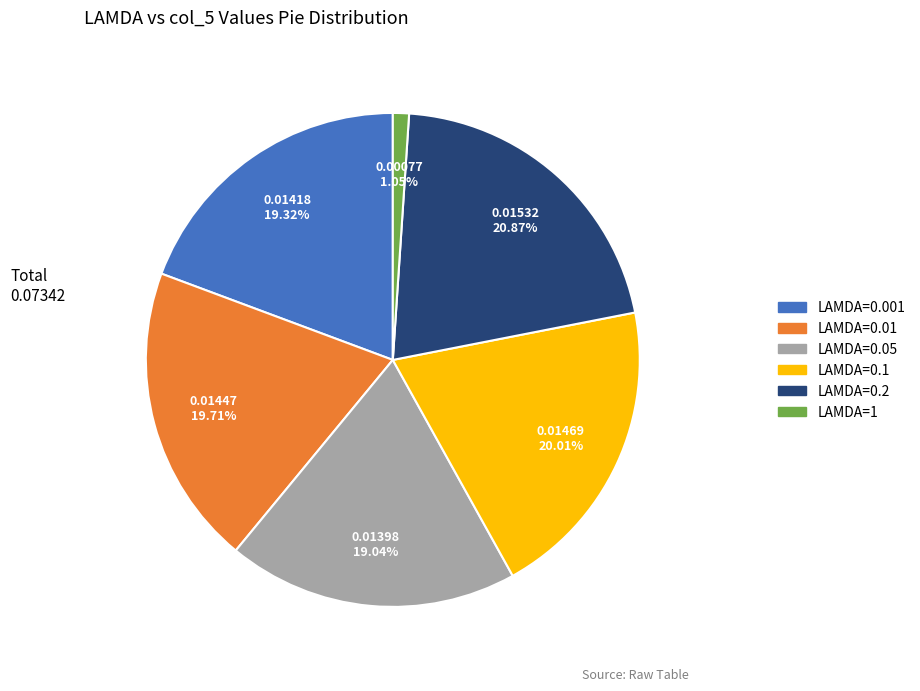

Does any single category account for the majority?

No